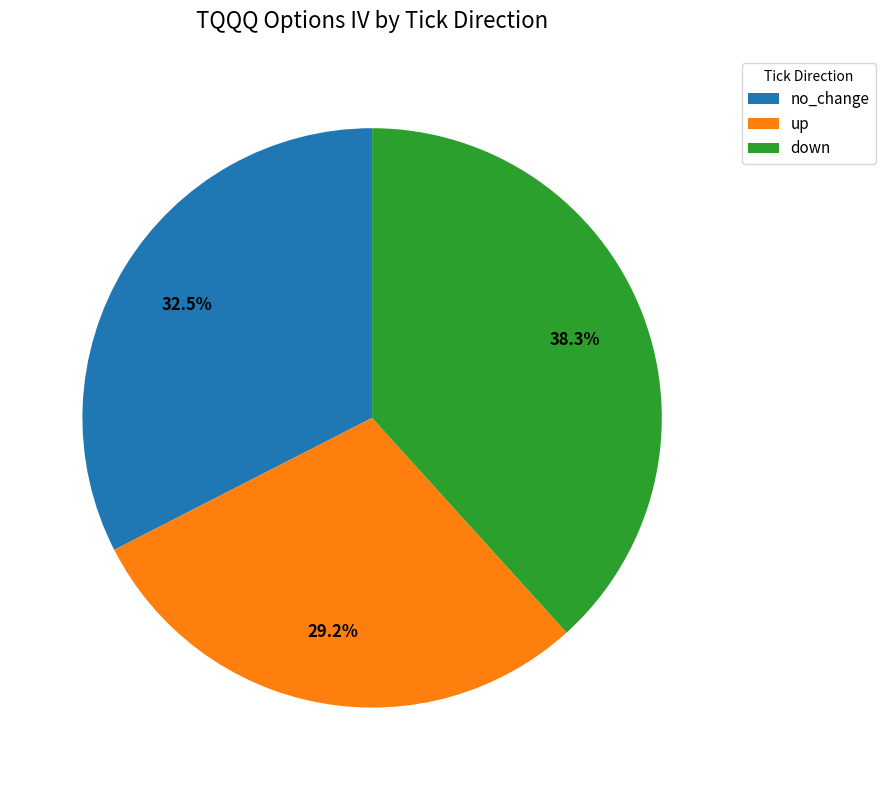

Which category has the biggest portion of the pie?

down